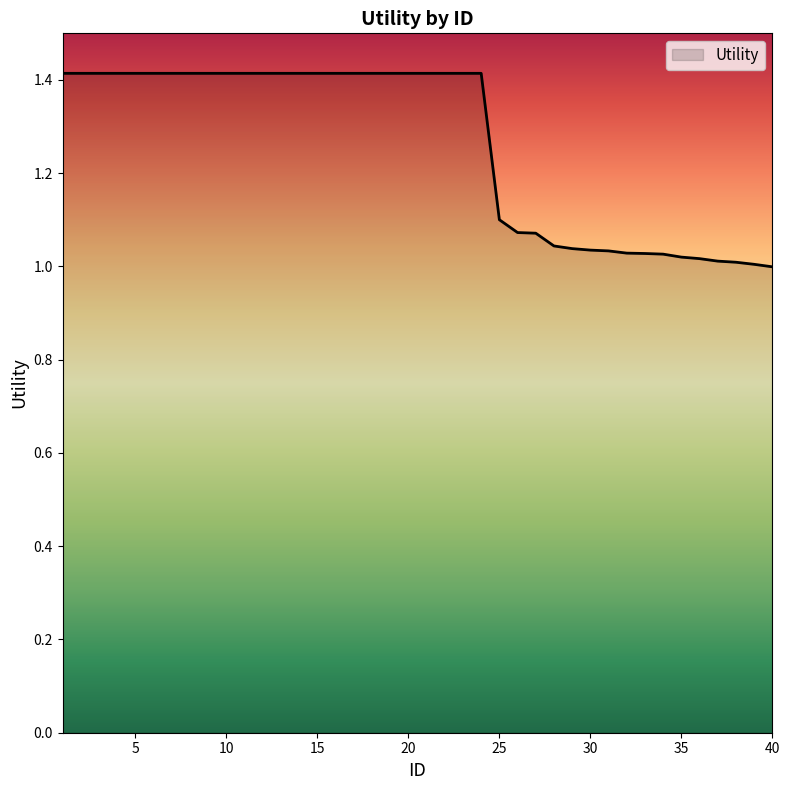

What is the maximum value shown in the chart?

1.4